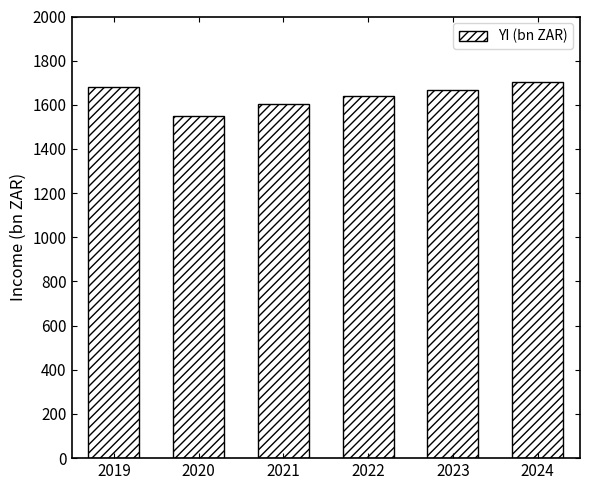

What is the sum of all values?

9847.3